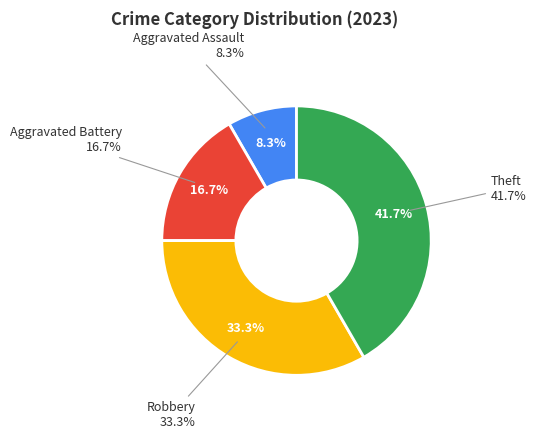

What percentage is the Aggravated Battery slice, to the nearest percent?

17%